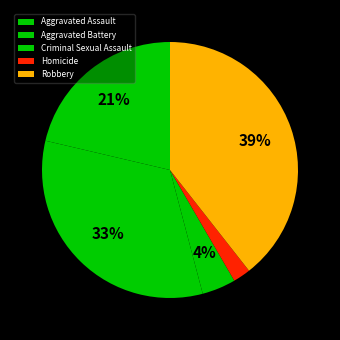

To the nearest percent, what portion does Criminal Sexual Assault represent?

4%